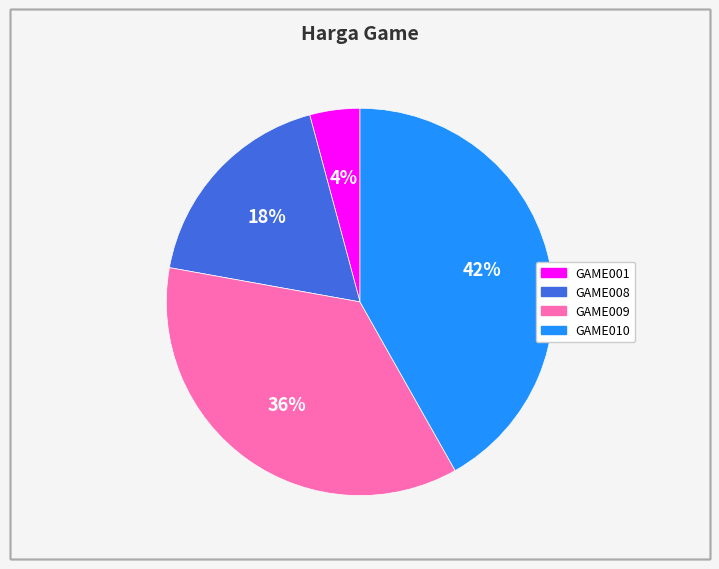

Rank the categories by value from highest to lowest.

GAME010, GAME009, GAME008, GAME001